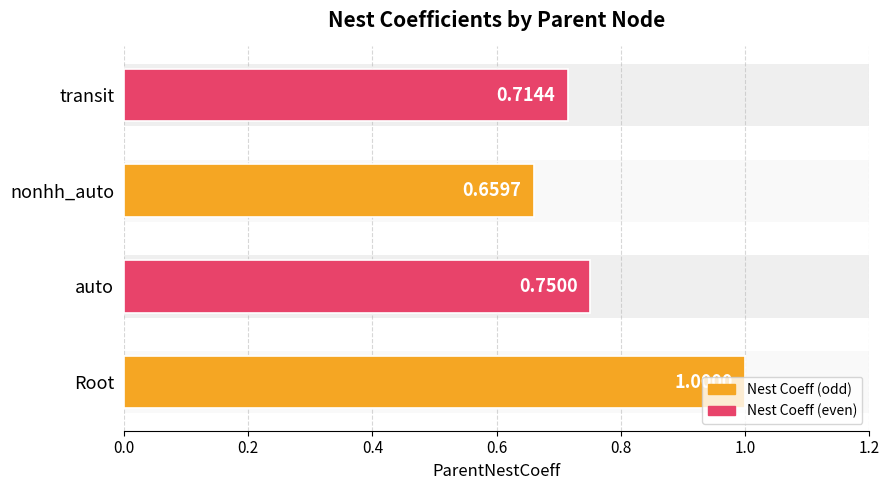

At which label is the value closest to 0?

nonhh_auto